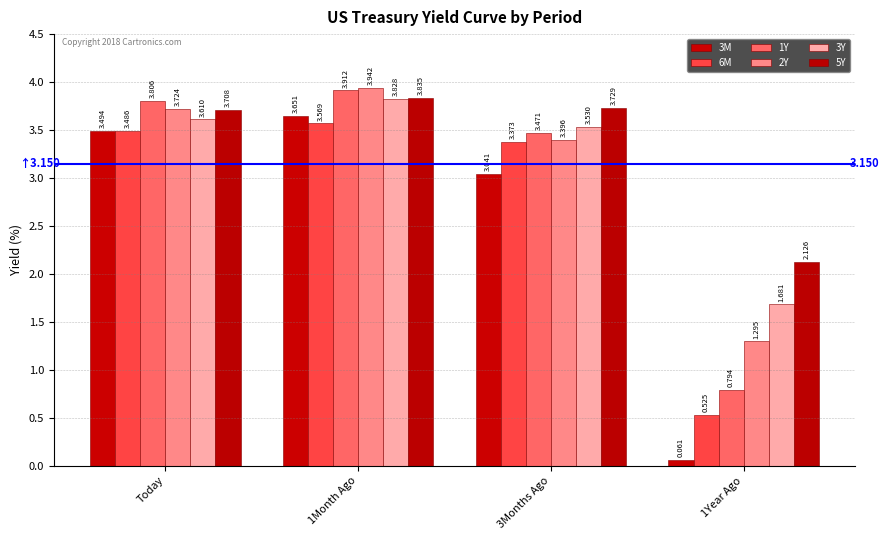

True or false: 6M has a value of 3.6 at 1Month Ago.

True